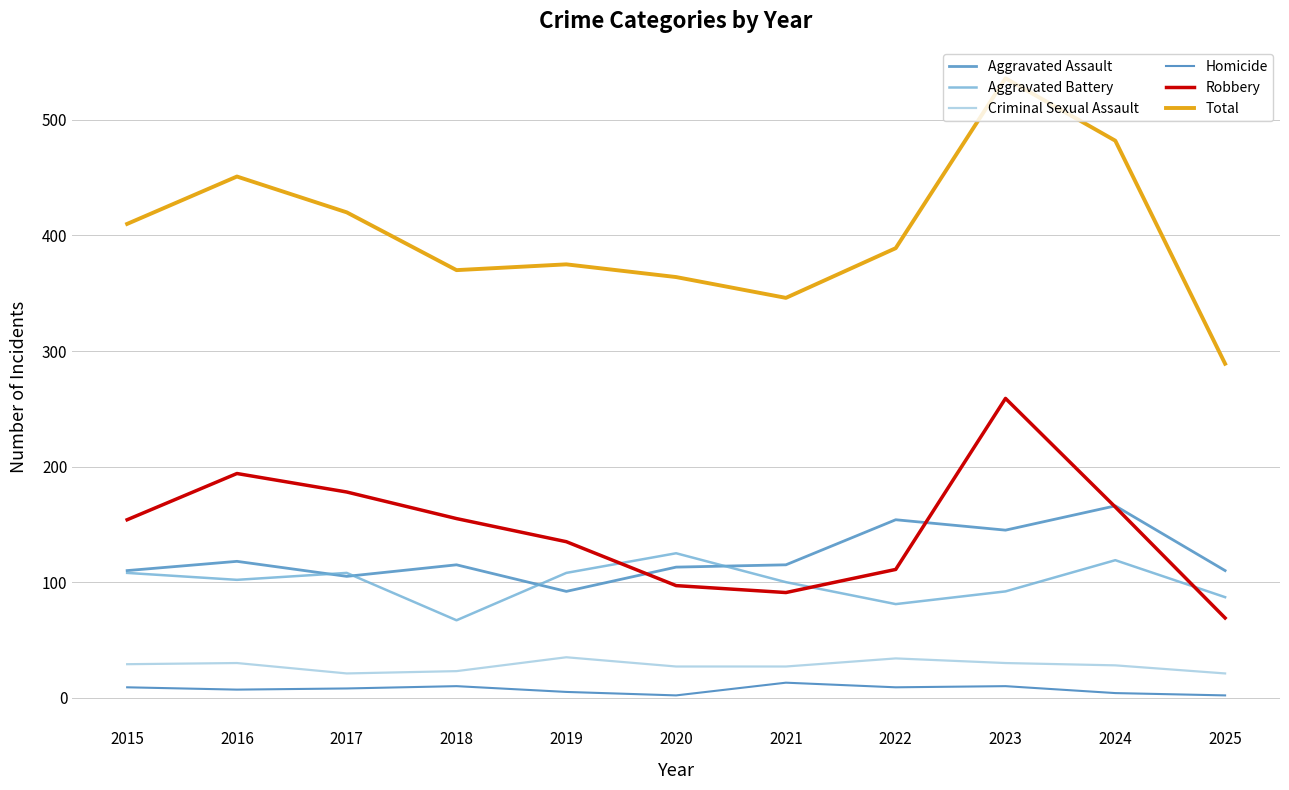

What is the smallest value displayed?

2